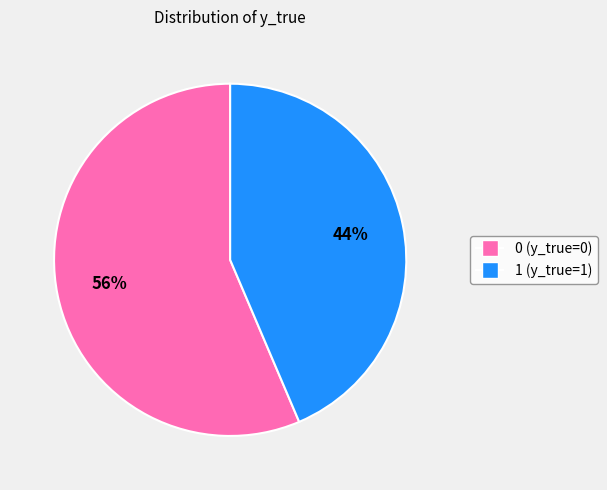

Is 0 (y_true=0) the majority of the pie?

Yes